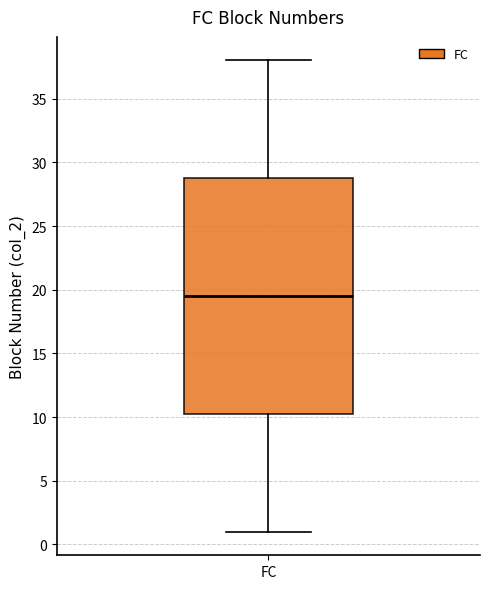

Where does the upper whisker of the box for FC end on the y-axis? The values are not printed on the chart, so give them approximately, as read against the axis.

38.0